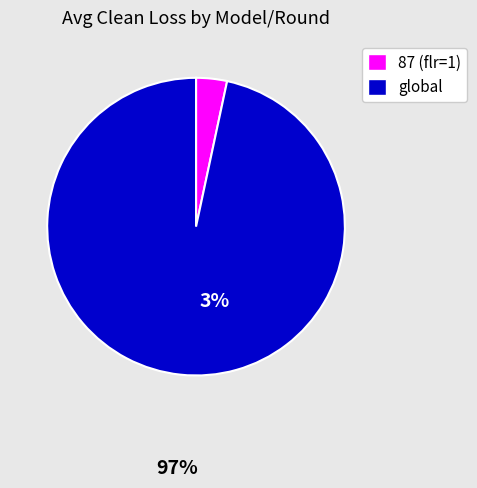

Is the sum of 87 (flr=1) and global greater than half?

Yes